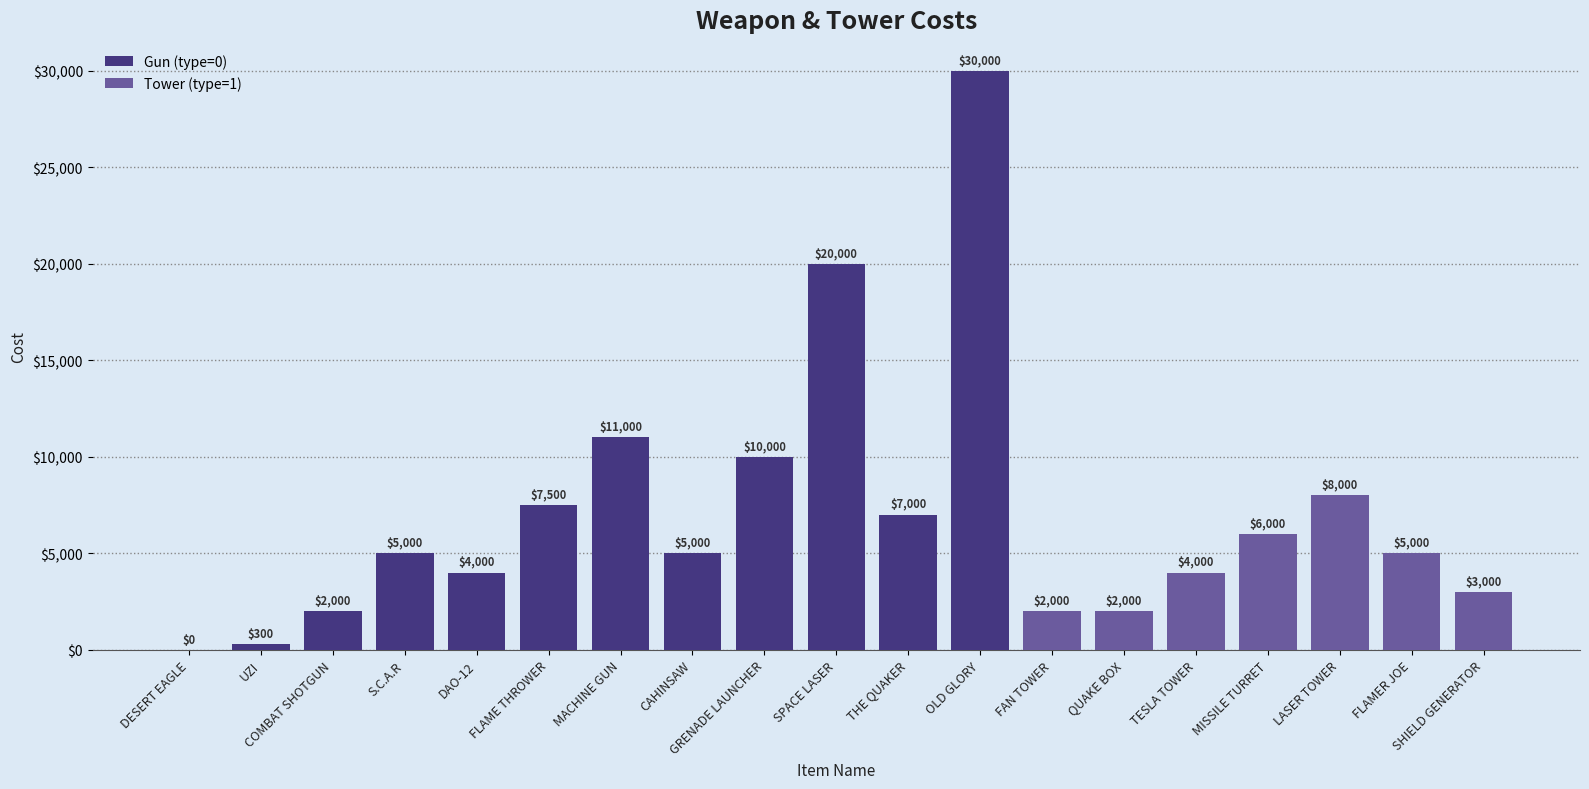

How many values are above zero?

18